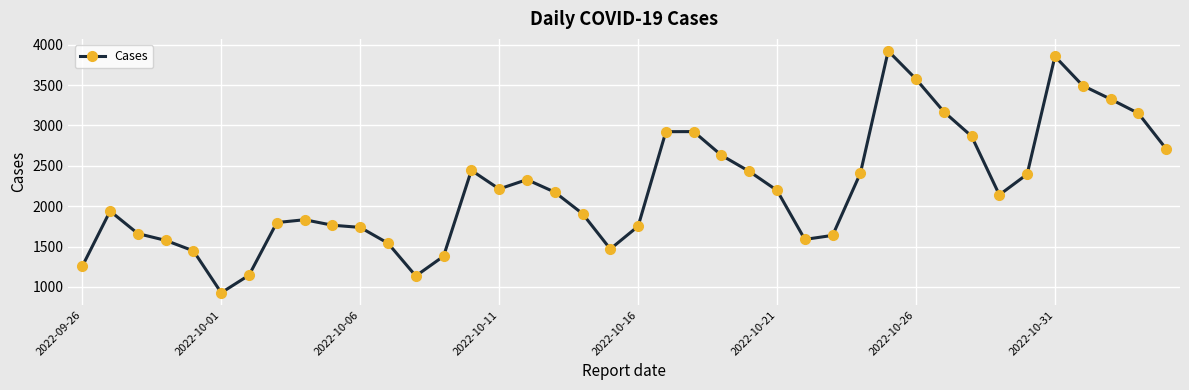

True or false: the data has more than 1 interior local peaks.

True